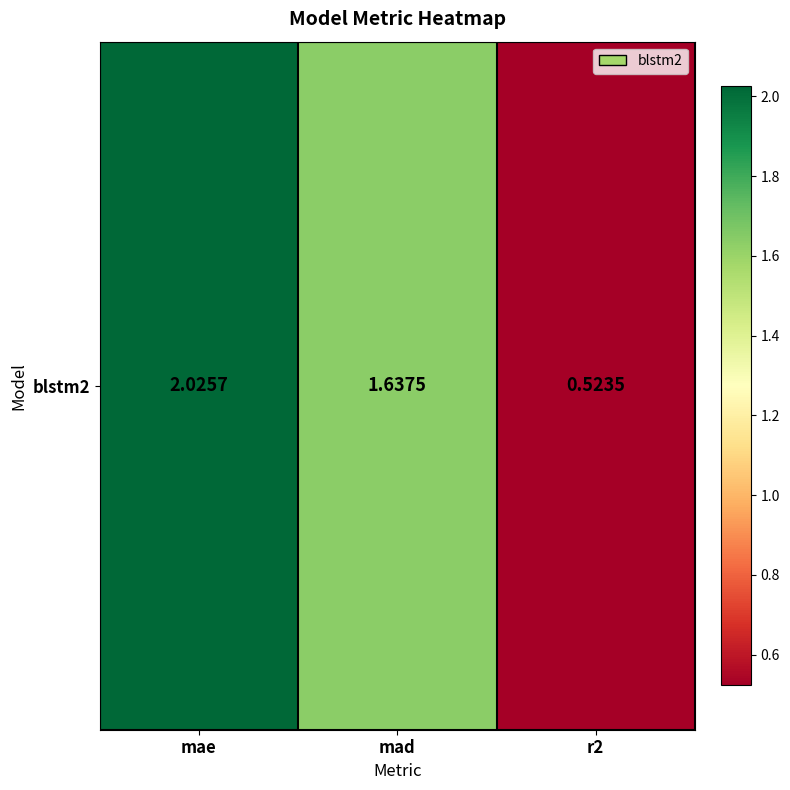

How many categories are shown in the chart?

3